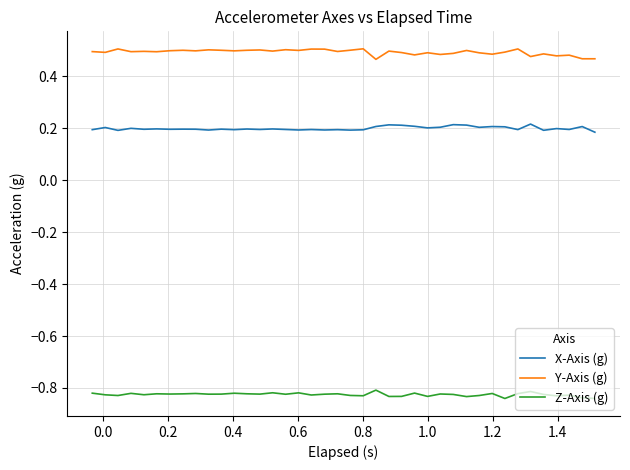

At how many categories does at least one series exceed 0?

40